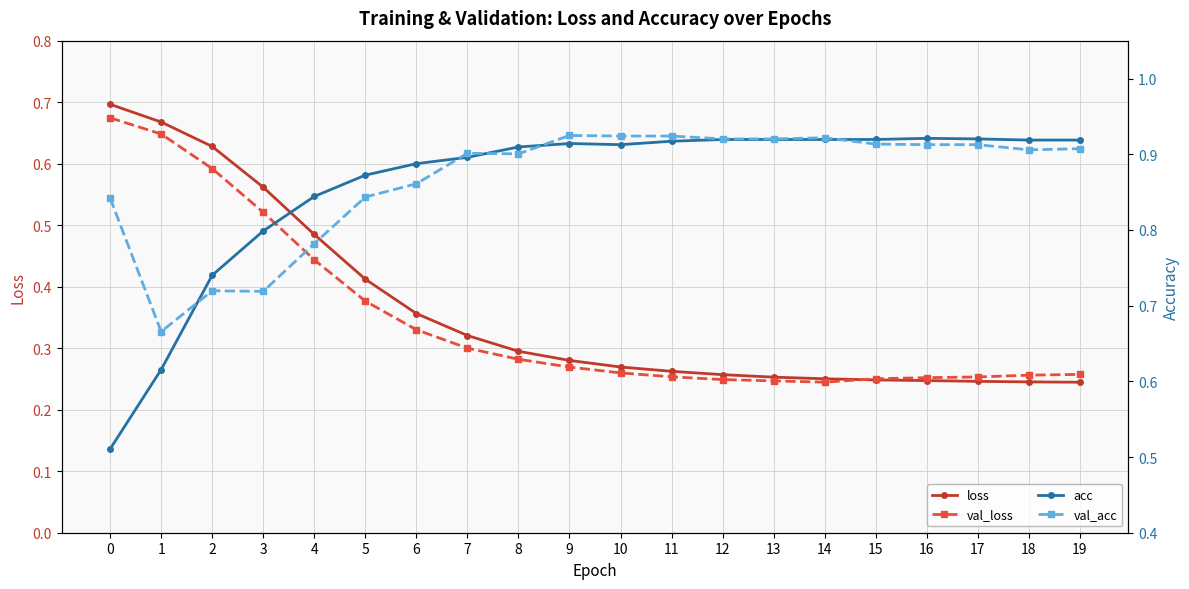

At which label is val_acc closest to 0?

1